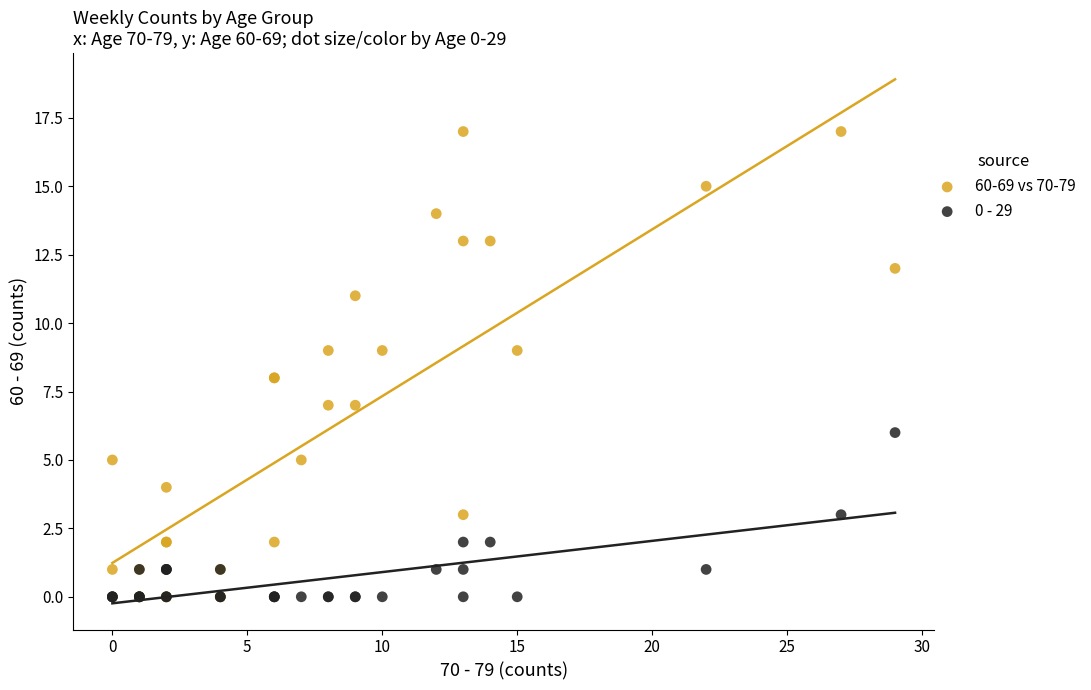

Which series contains the highest Y value?

60-69 vs 70-79